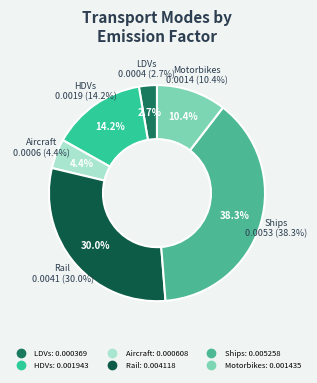

Does aircraft frgt account for over 50% of the chart?

No